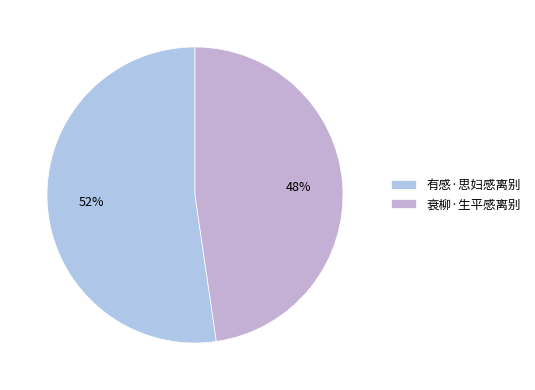

Rank the categories by value from lowest to highest.

衰柳·生平感离别, 有感·思妇感离别